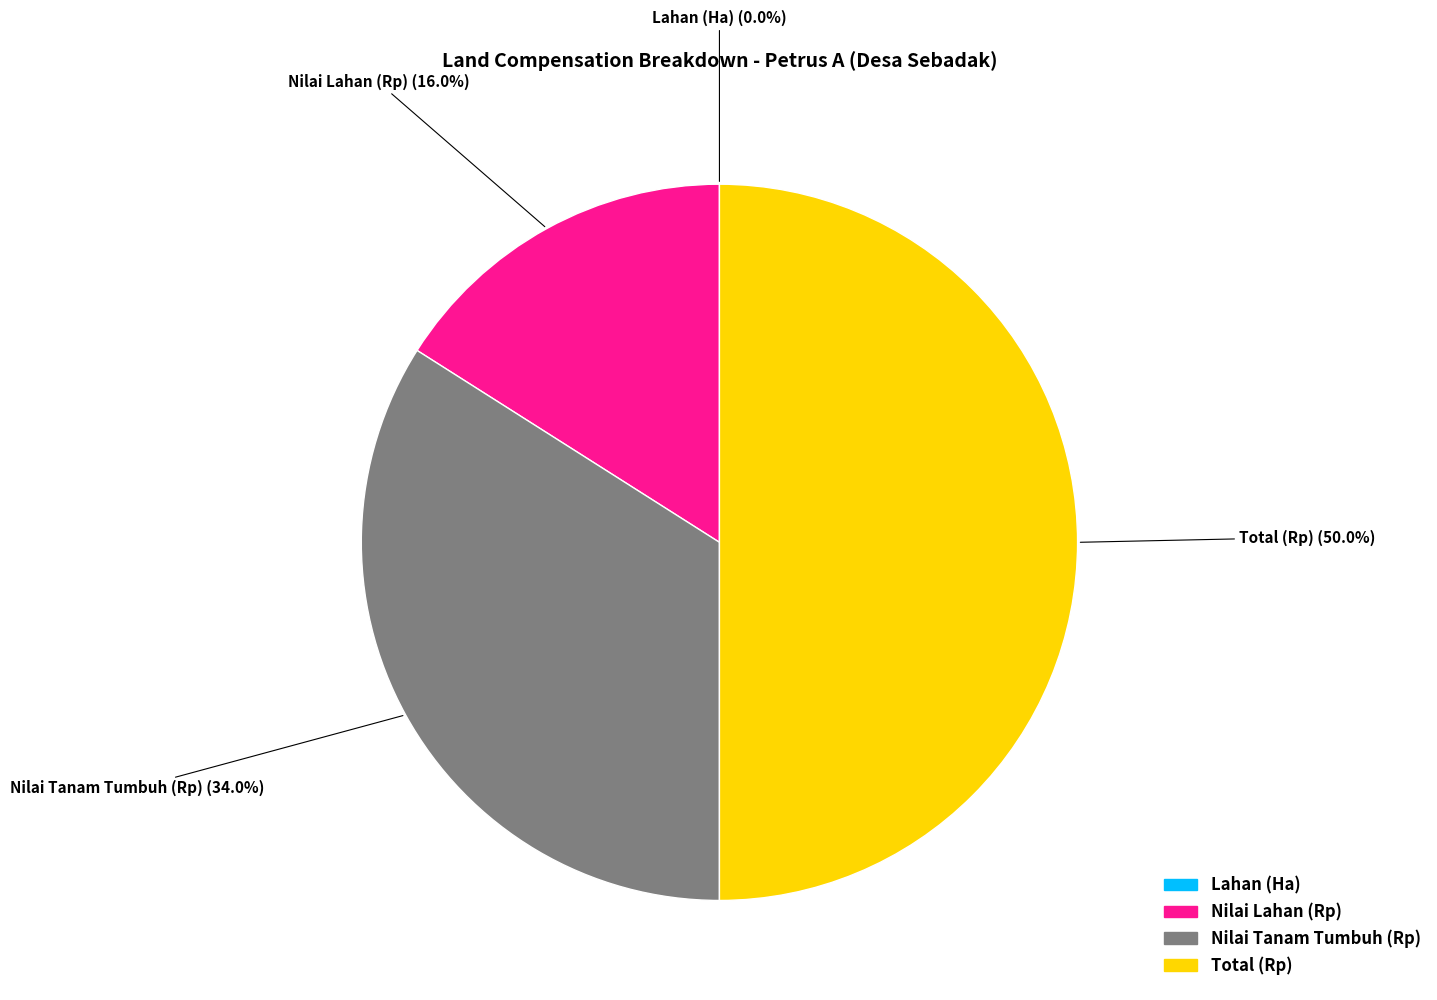

What is the largest slice in the pie chart?

Total (Rp)